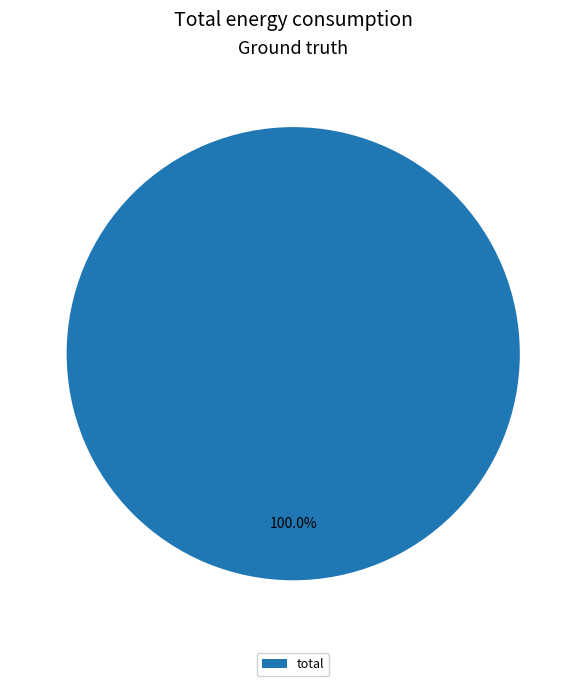

How many slices are in this pie chart?

1